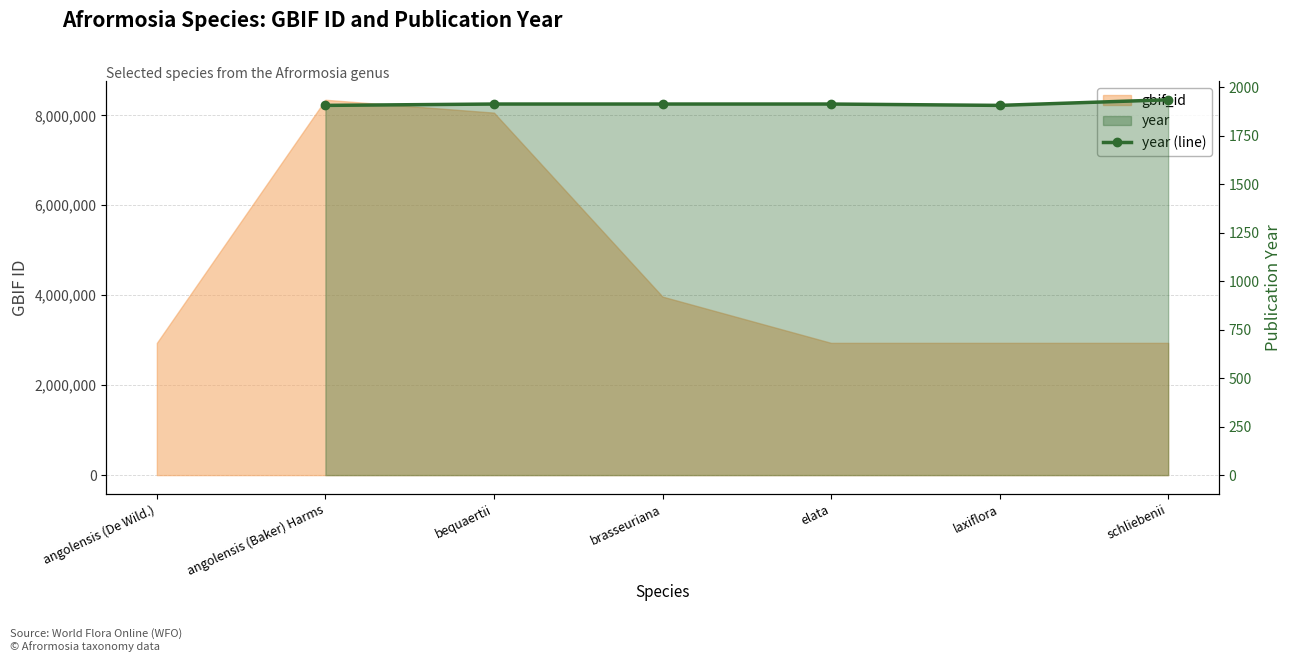

Which label corresponds to the largest value in the chart?

schliebenii